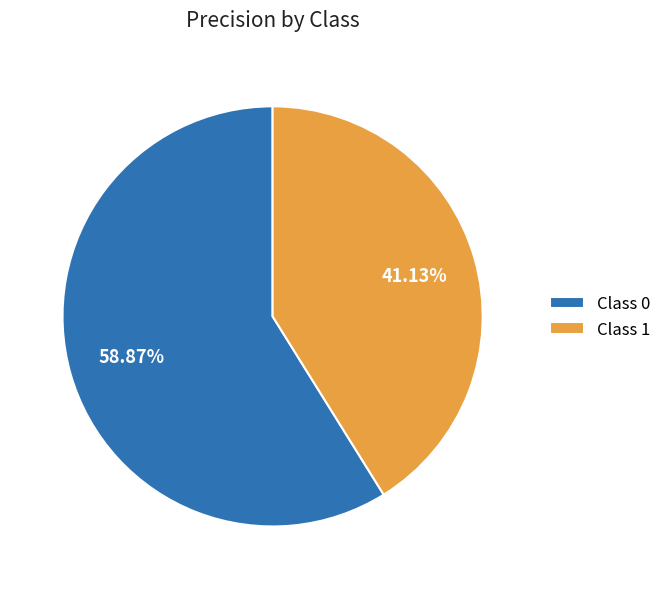

Combined, do Class 0 and Class 1 account for over 50%?

Yes